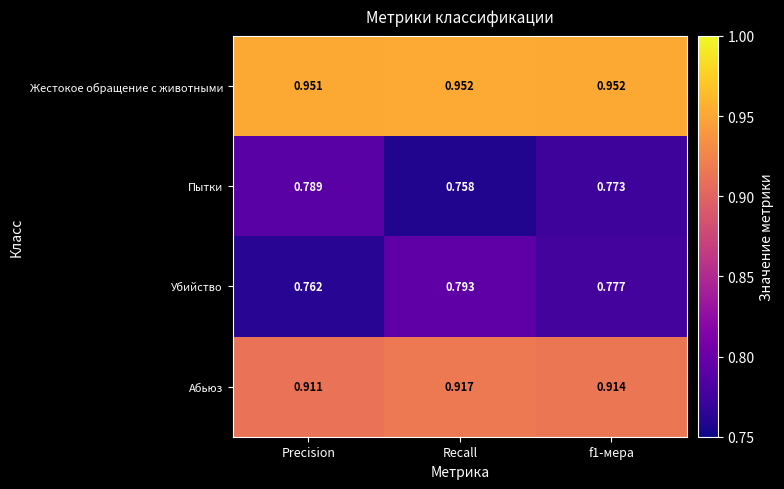

At which category does the chart reach its minimum across all series?

Recall